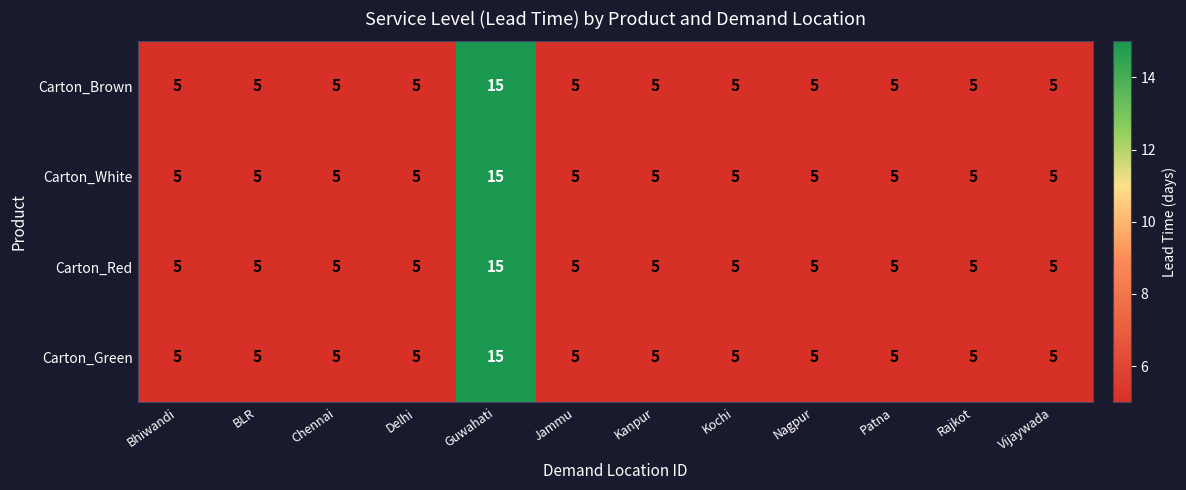

True or false: Carton_Green has a value of 15 at Guwahati.

True